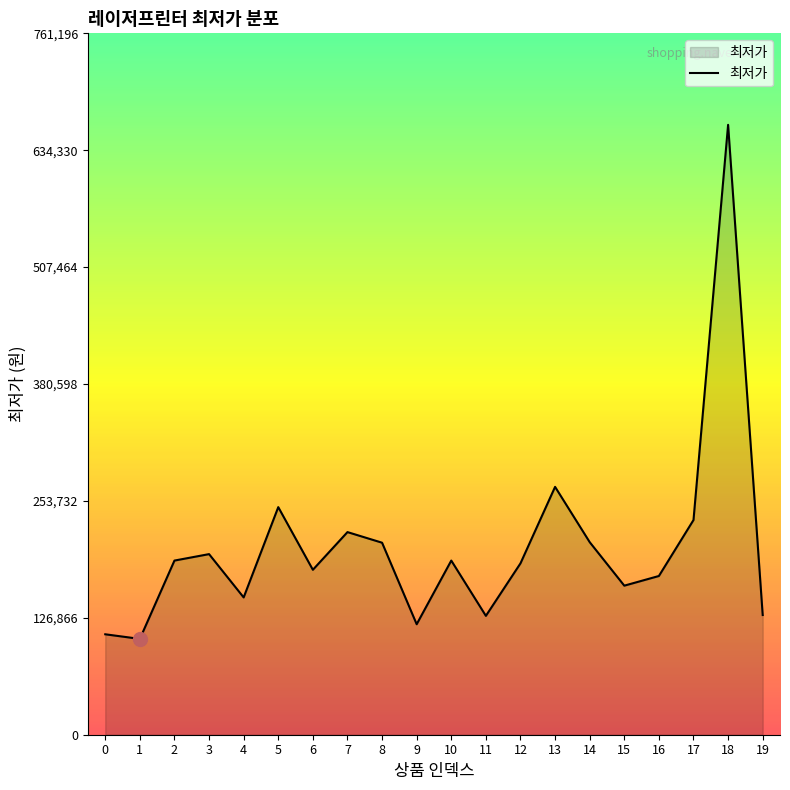

What is the average value?

203102